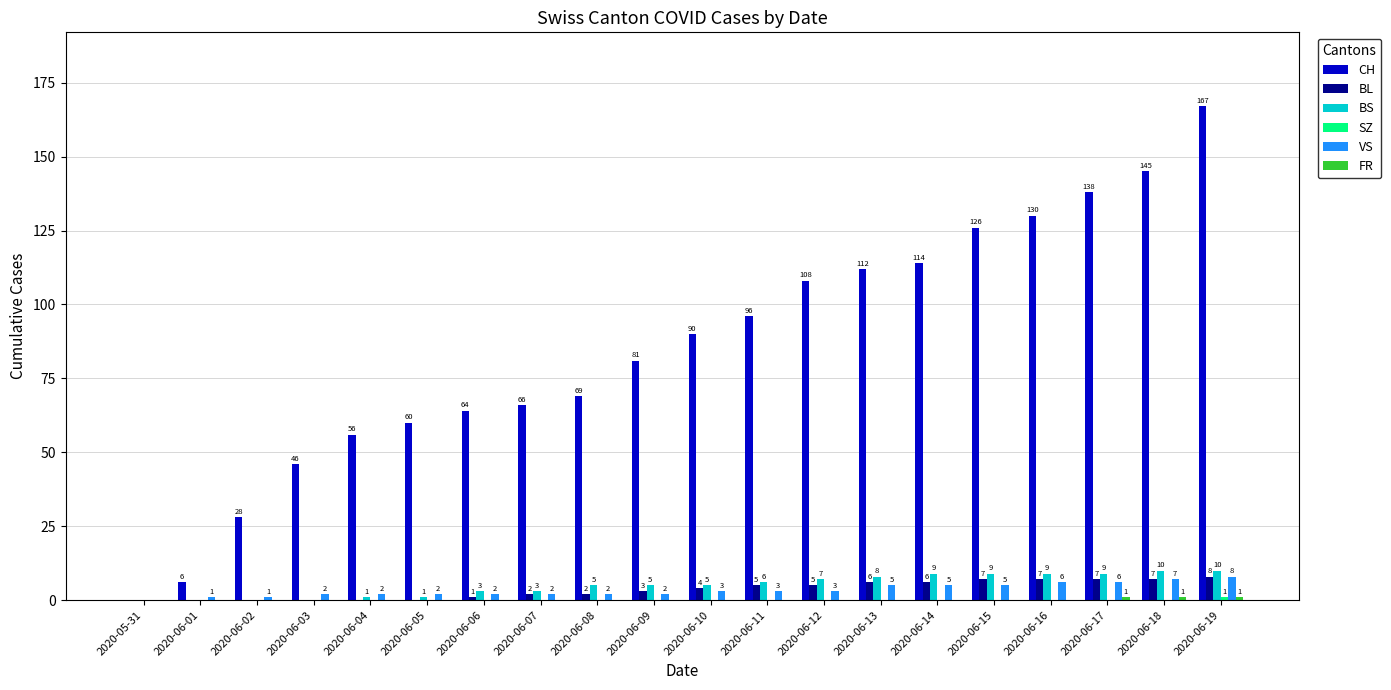

What is the sum of the BL values at 2020-06-02 and 2020-06-19?

8